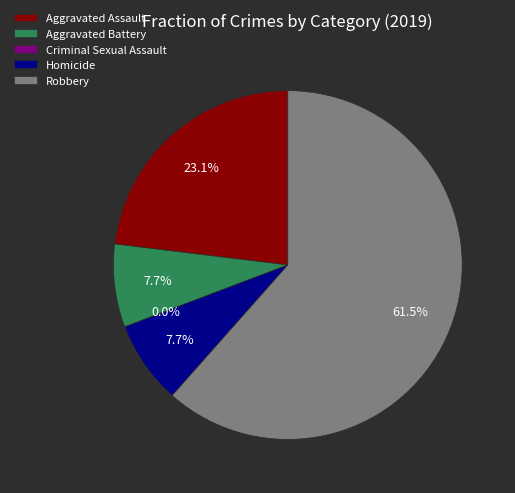

Which category accounts for the majority?

Robbery